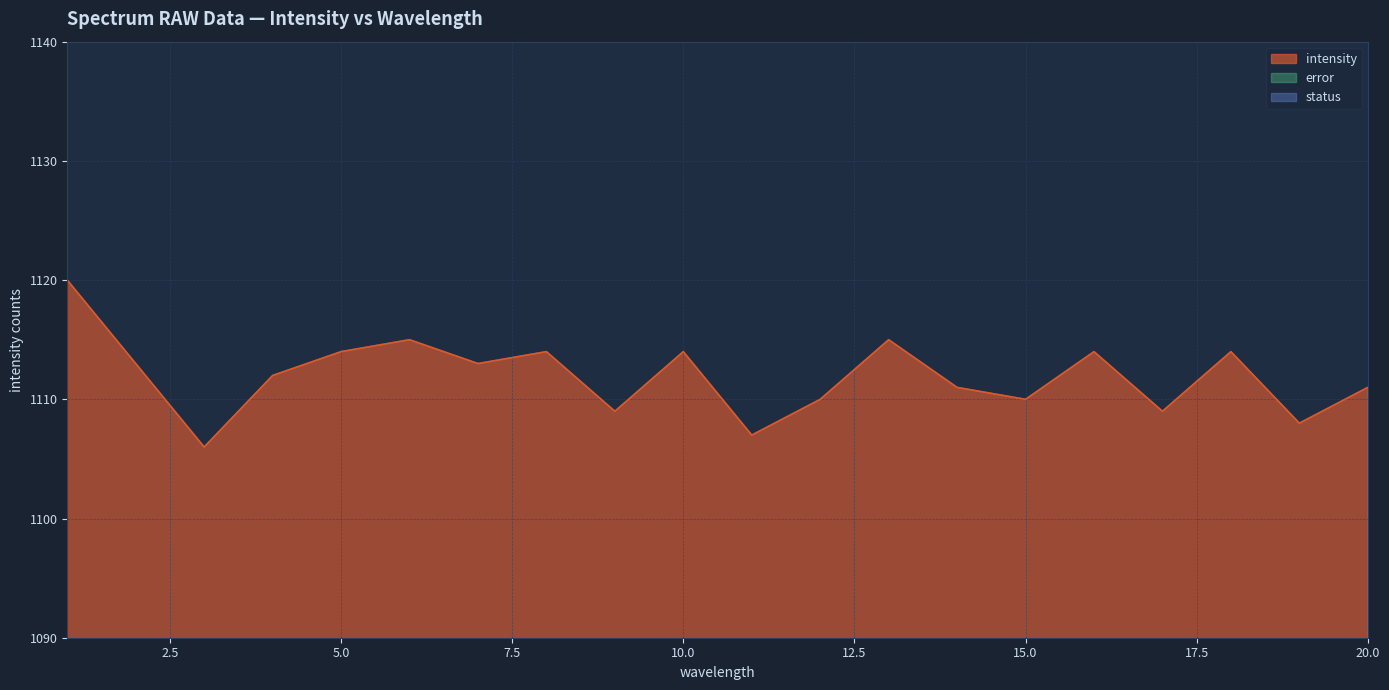

What is the highest value of the intensity series?

1120